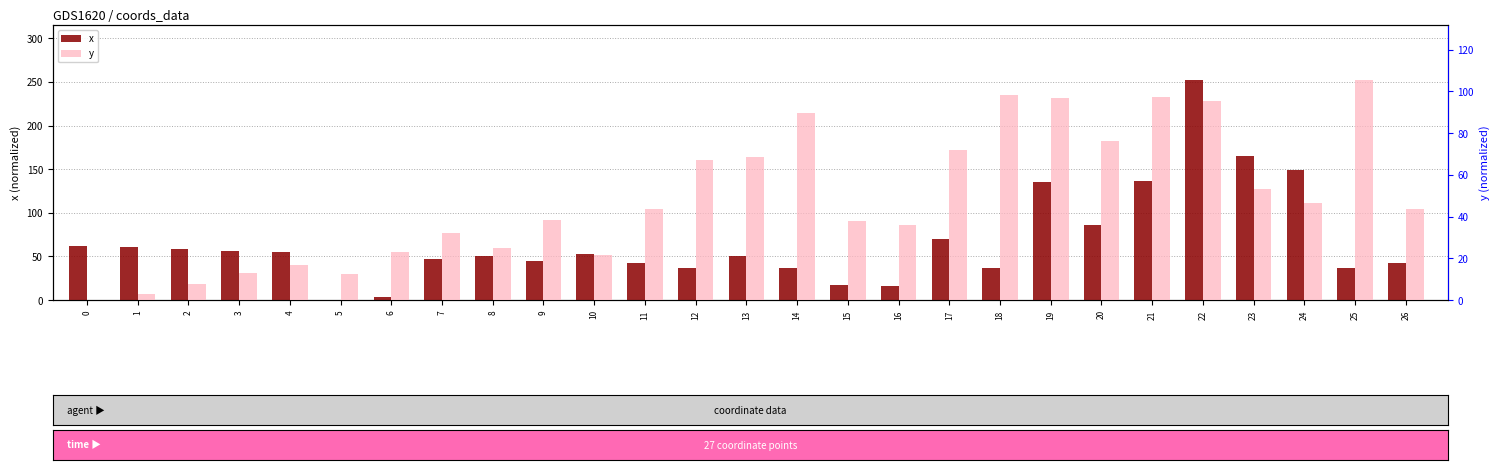

The y series shows 51.8 at 14. True or false?

False